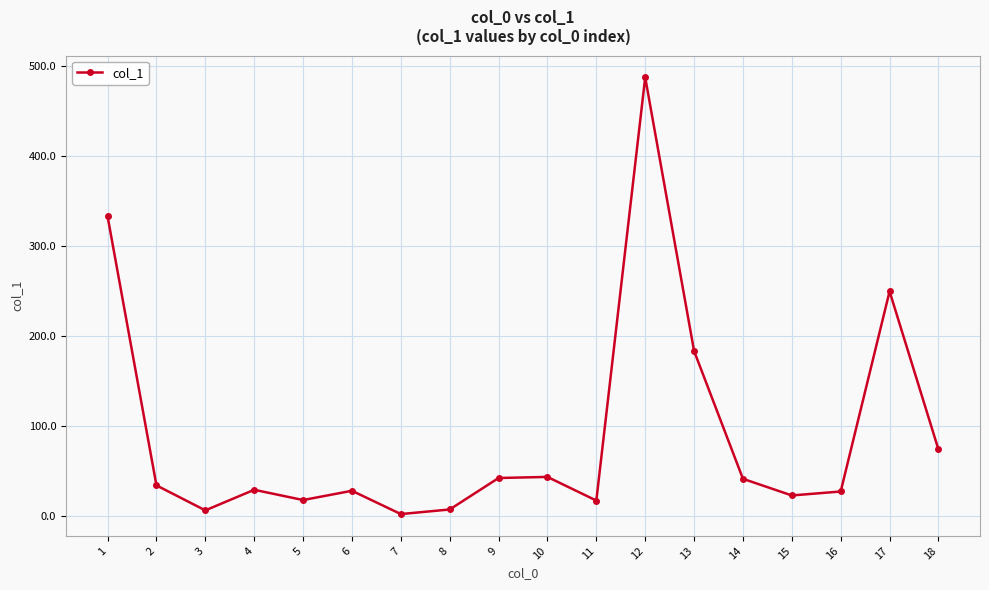

What is the maximum value shown in the chart?

487.3